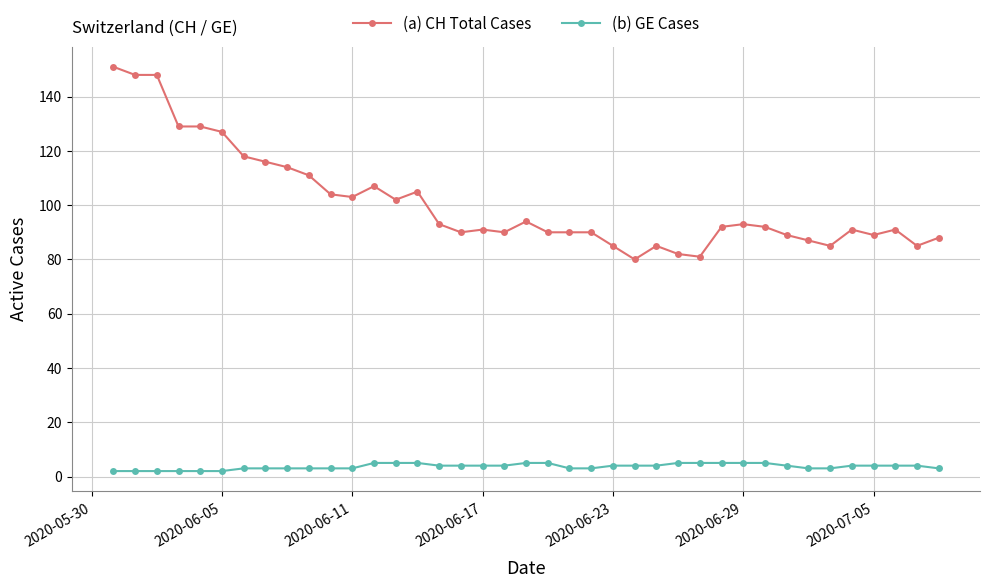

Does the chart display data point markers on the line(s)?

Yes